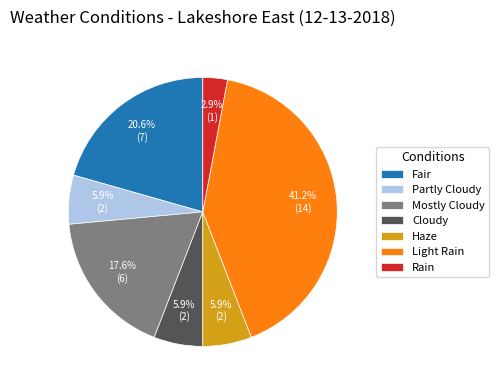

How many slices are in this pie chart?

7